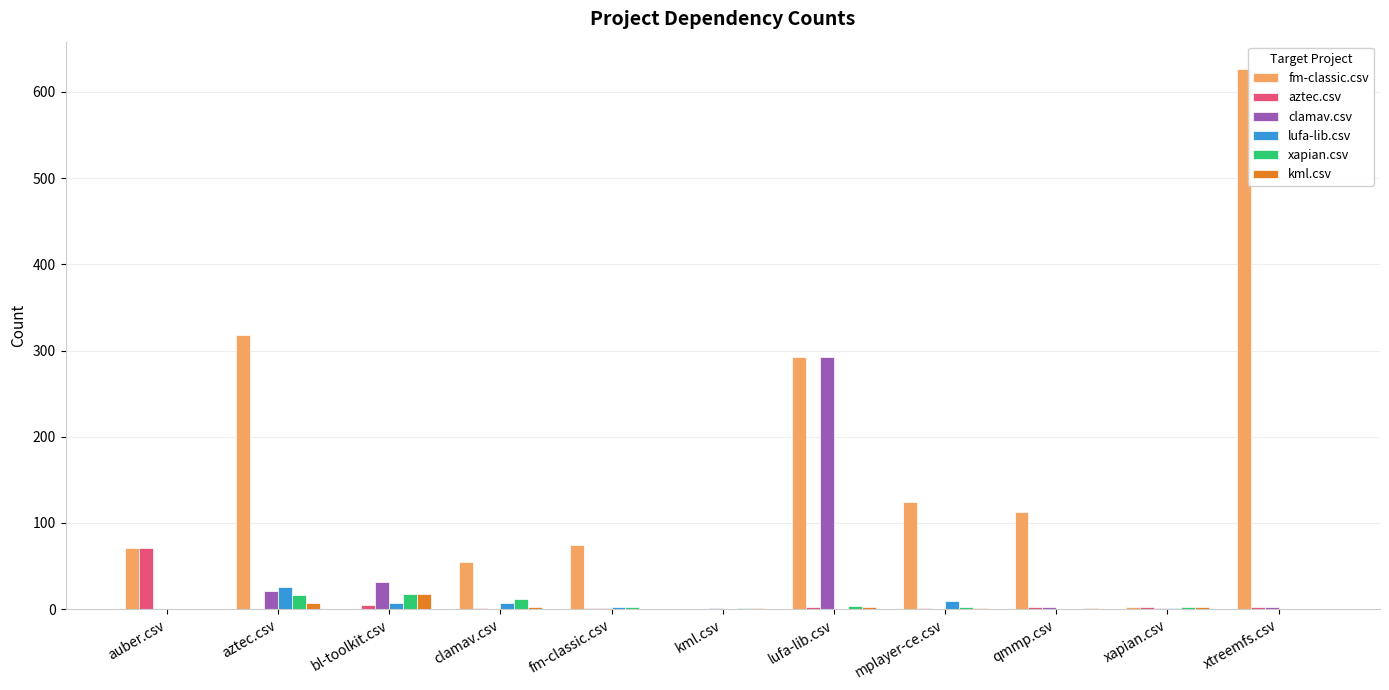

What is the greatest value displayed?

627